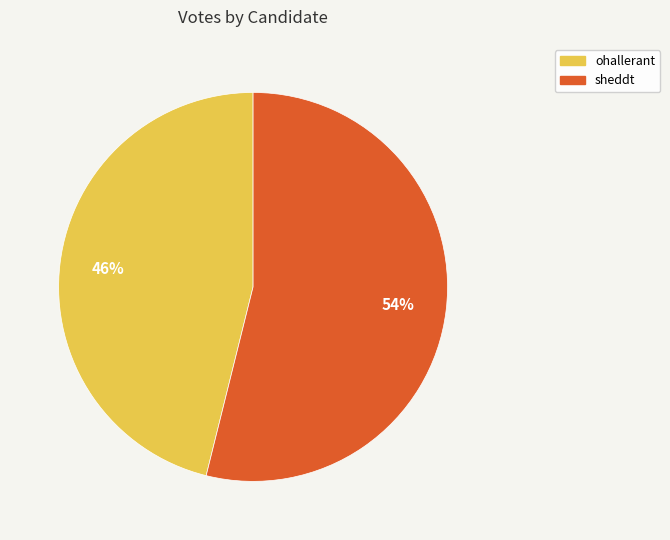

What is the smallest slice in the pie chart?

ohallerant